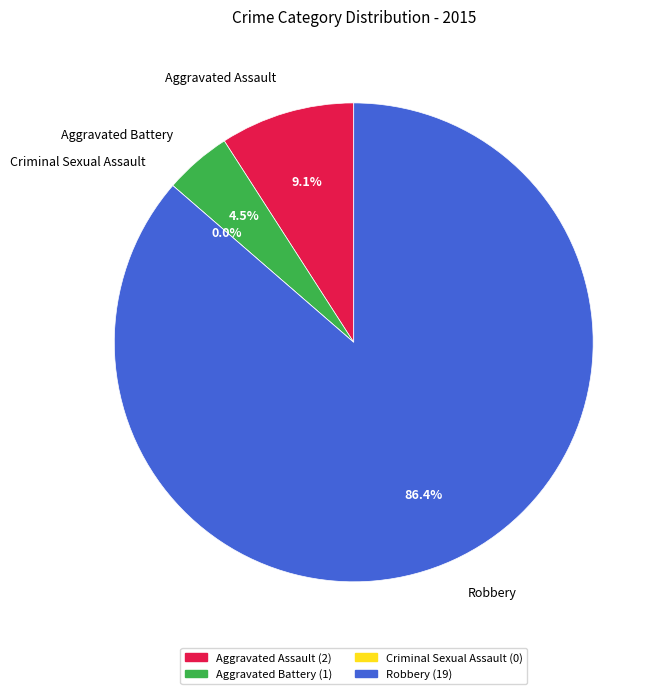

Rank the categories by value from lowest to highest.

Criminal Sexual Assault, Aggravated Battery, Aggravated Assault, Robbery